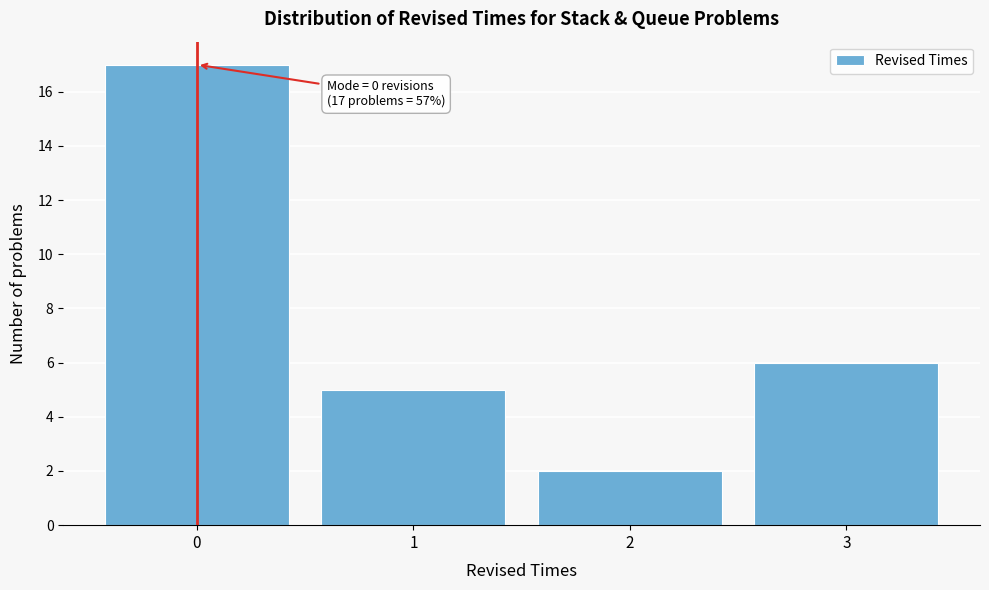

Over which range of the x-axis is the bar tallest?

-0.5 to 0.5